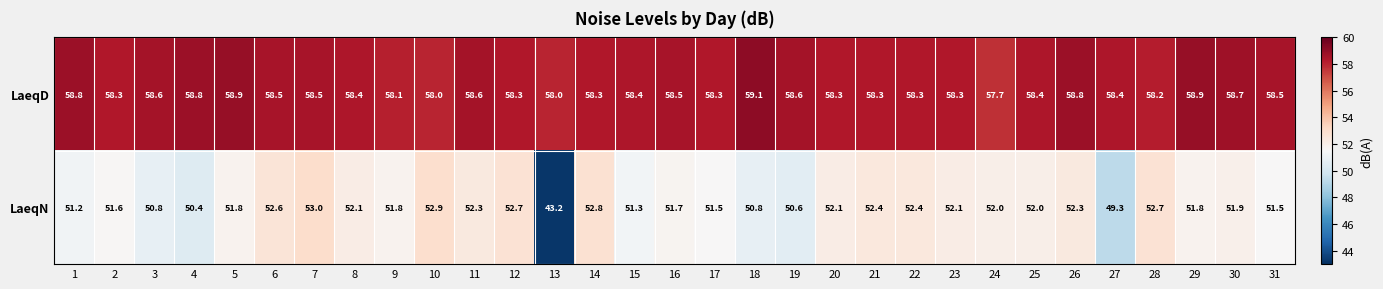

Which label corresponds to the smallest value in the chart?

13